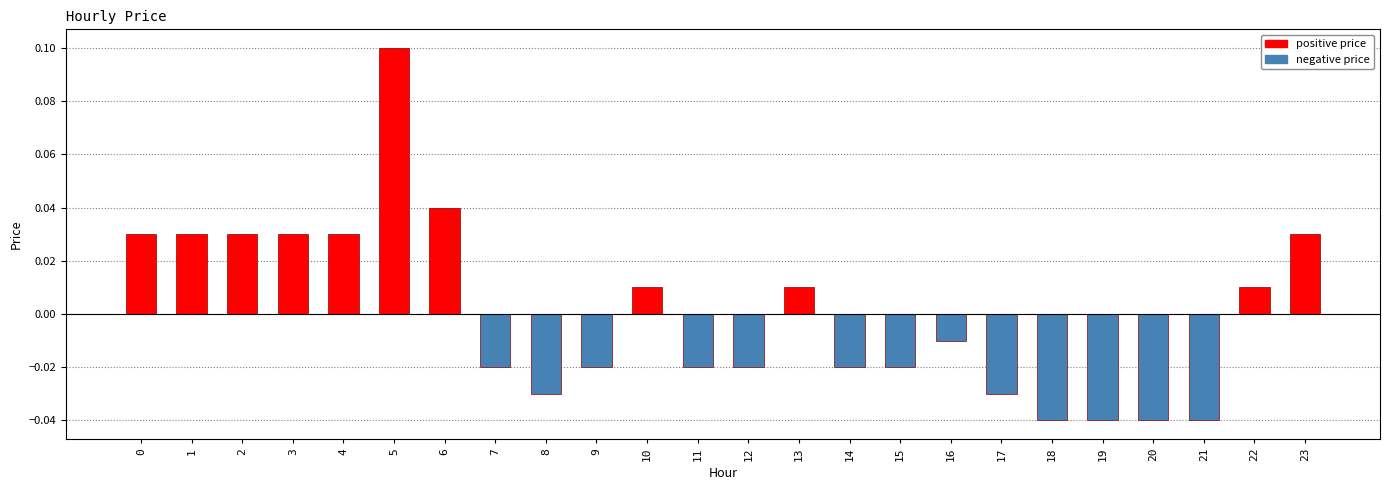

What is the difference between the maximum and minimum values?

0.1